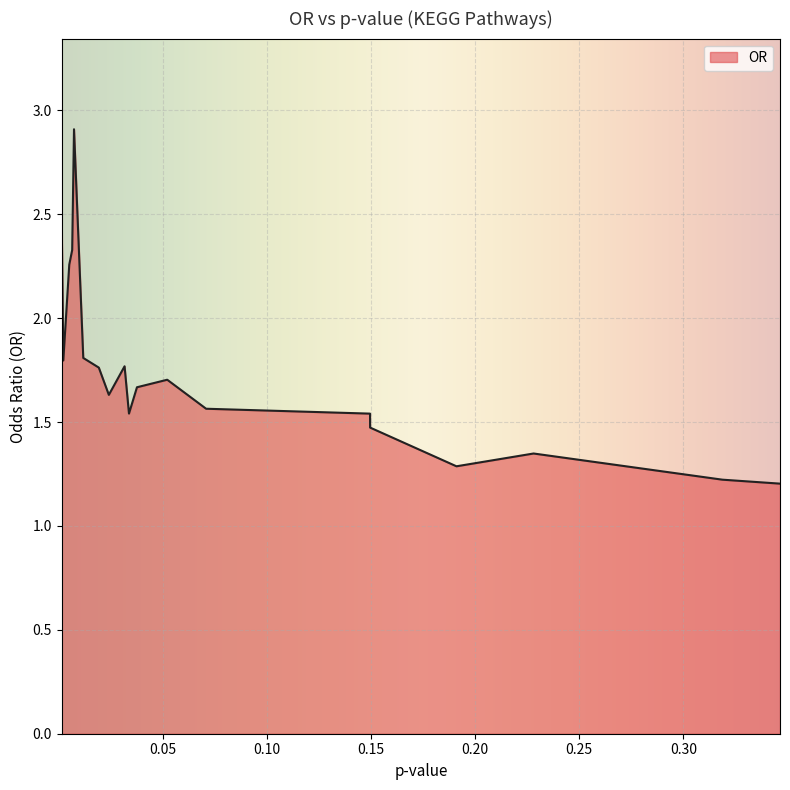

What is the greatest value displayed?

2.9